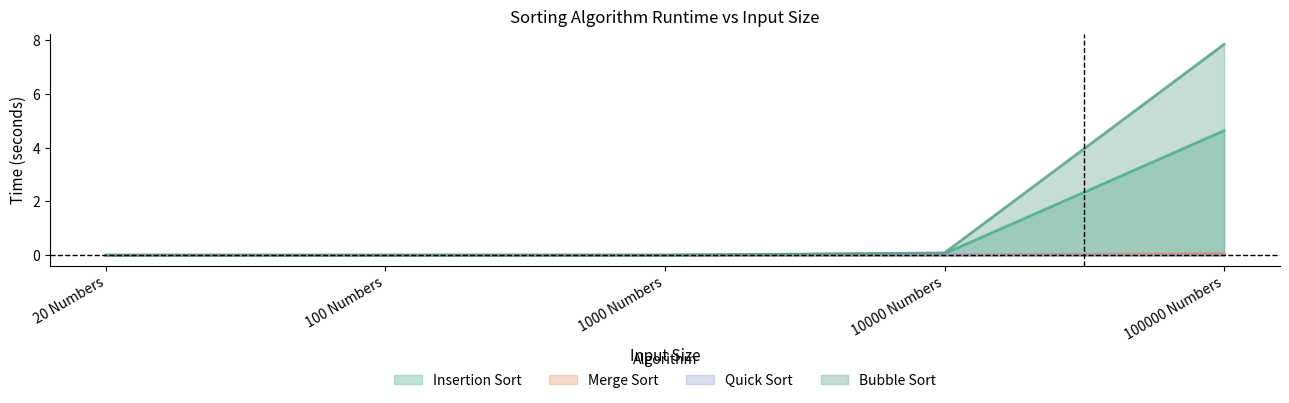

True or false: Insertion Sort and Merge Sort cross at least once.

False